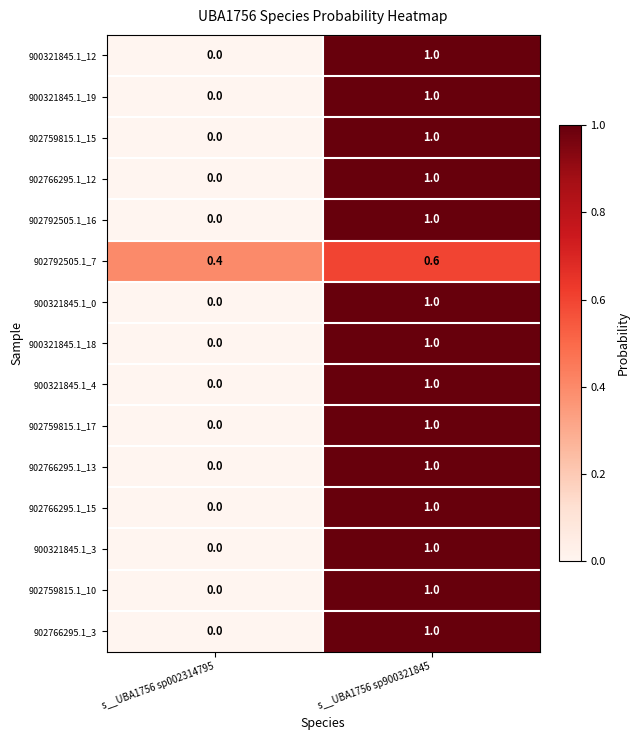

At which label does 902759815.1_10 reach its peak?

s__UBA1756 sp900321845